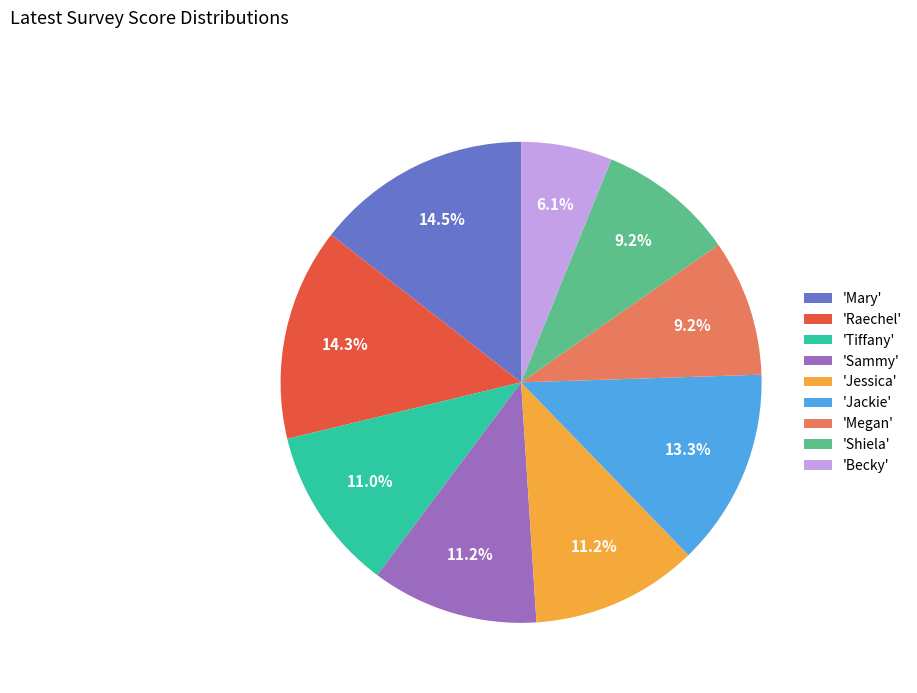

Which has a higher value, 'Sammy' or 'Shiela'?

'Sammy'